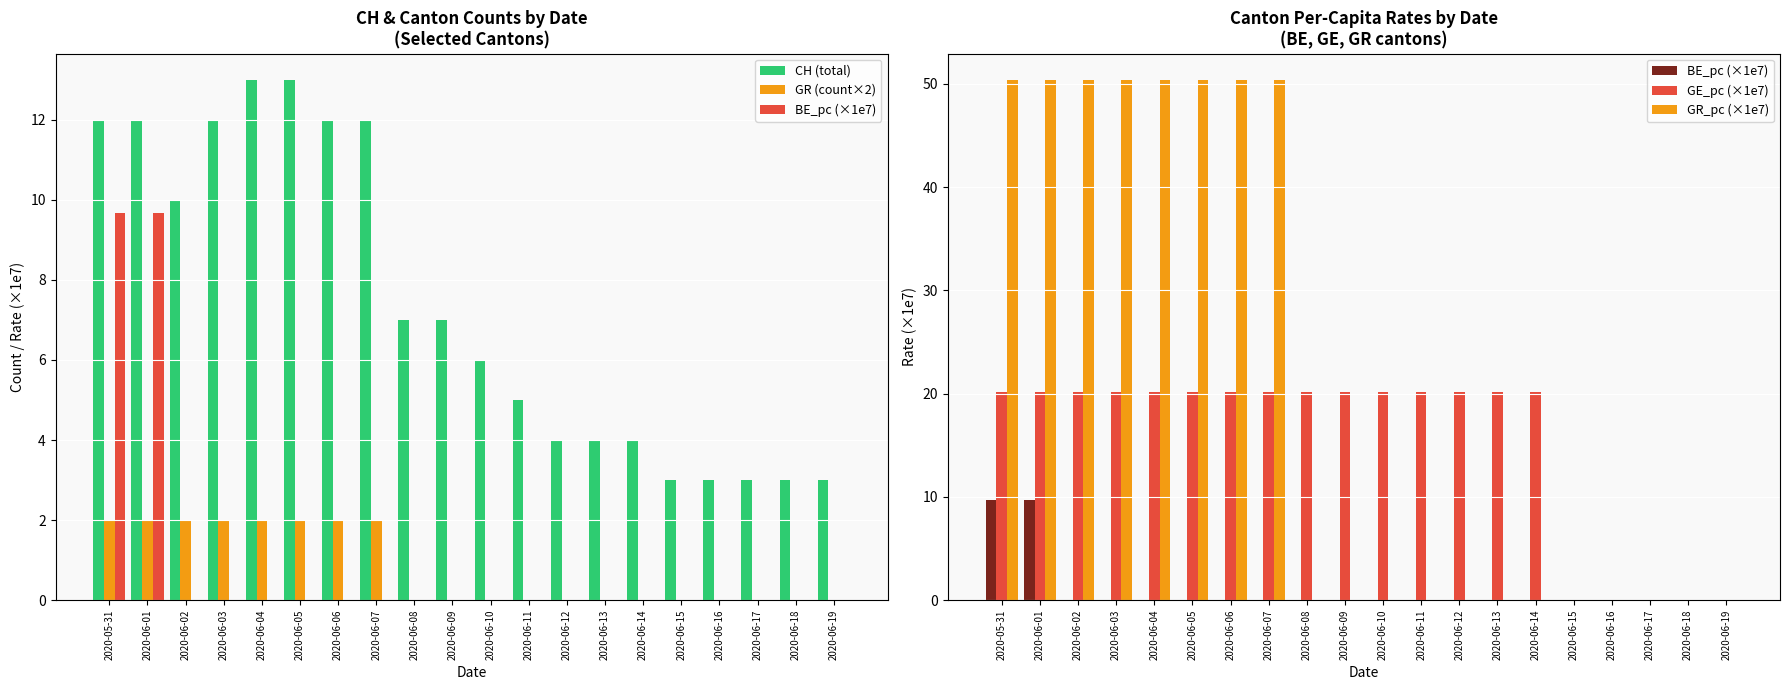

At which label is GR_pc (×1e7) closest to 25?

2020-06-08